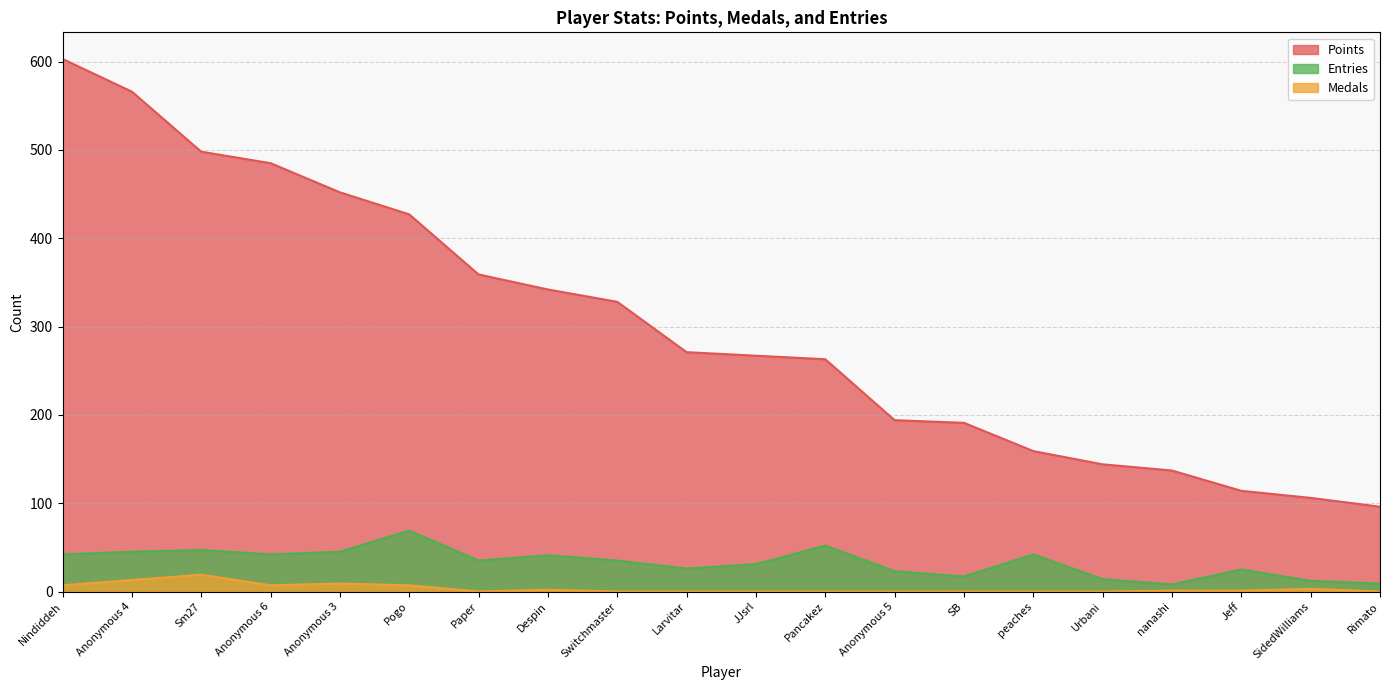

How many series are shown in this chart?

3